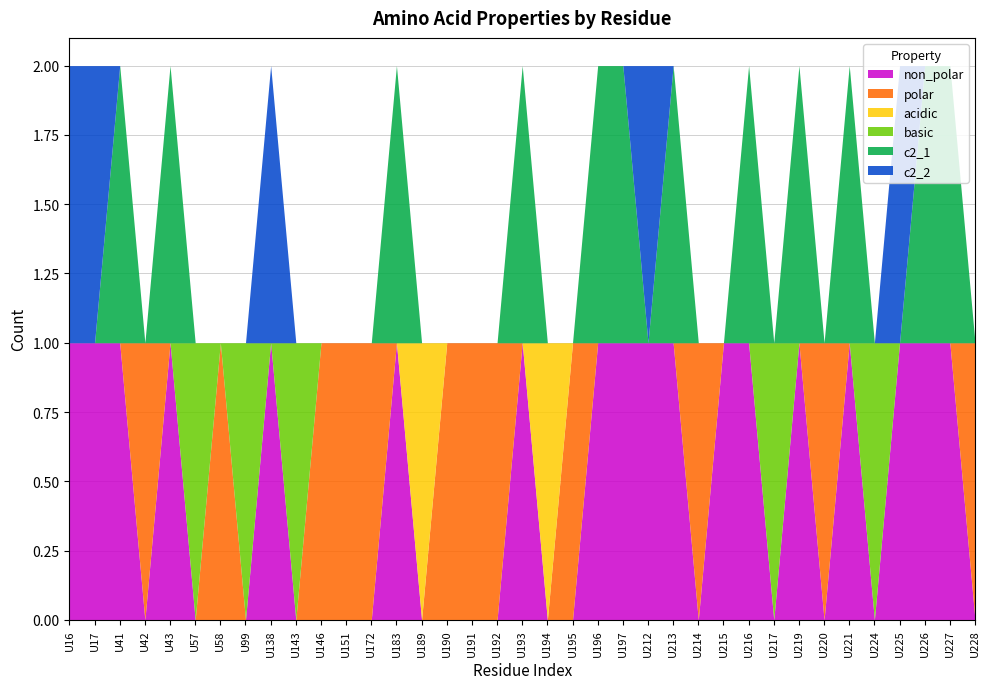

True or false: c2_1 and basic intersect in this chart.

True